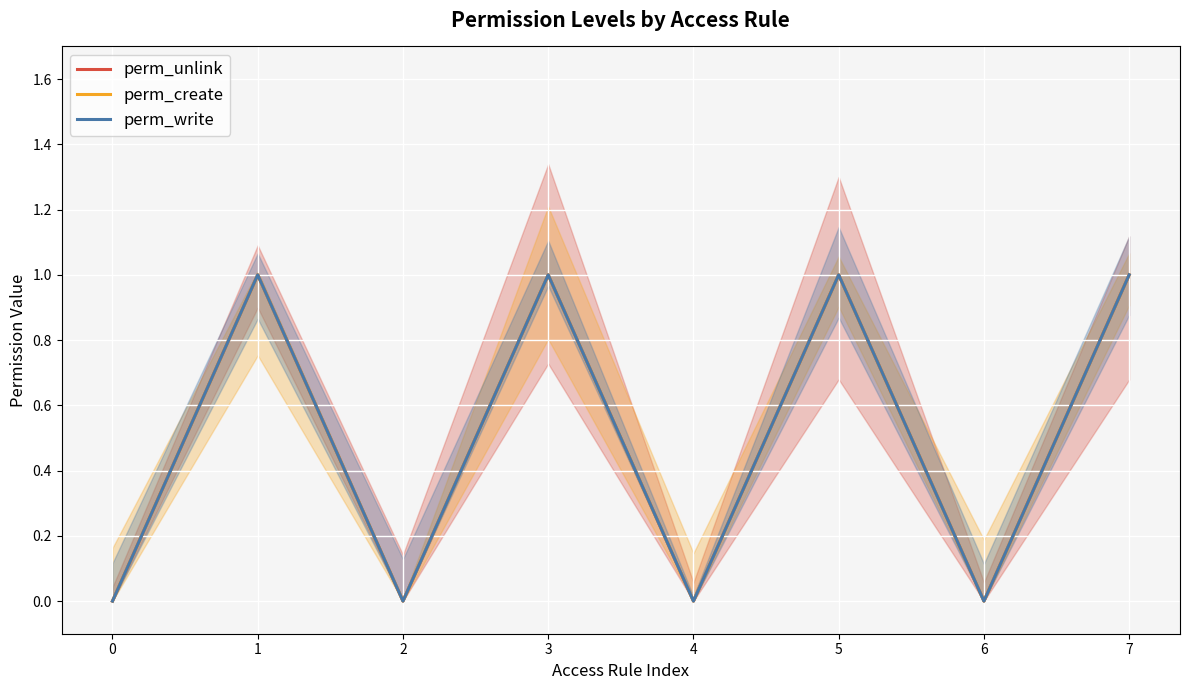

Reading left to right, extract all data points from this chart.

perm_unlink: 0=0	1=1	2=0	3=1	4=0	5=1	6=0	7=1
perm_create: 0=0	1=1	2=0	3=1	4=0	5=1	6=0	7=1
perm_write: 0=0	1=1	2=0	3=1	4=0	5=1	6=0	7=1